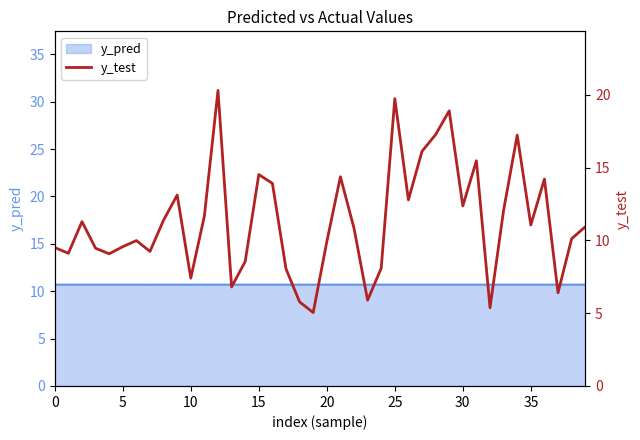

What is the label of the 14th point from the left?

13